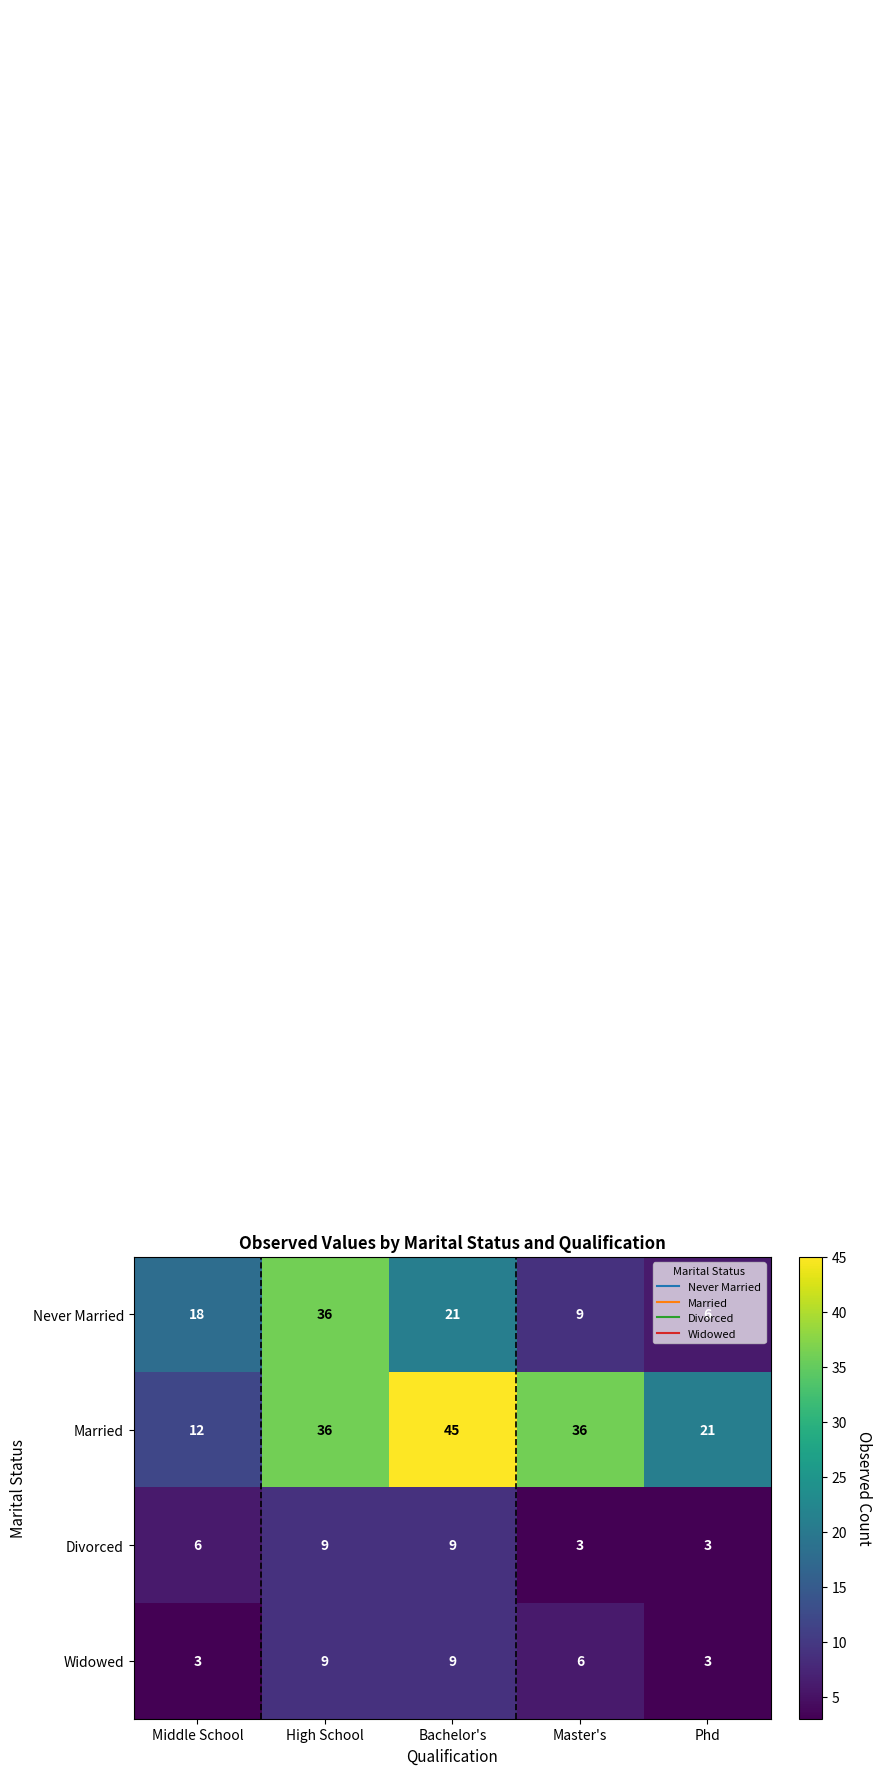

True or false: Married has a value of 30 at Phd.

False